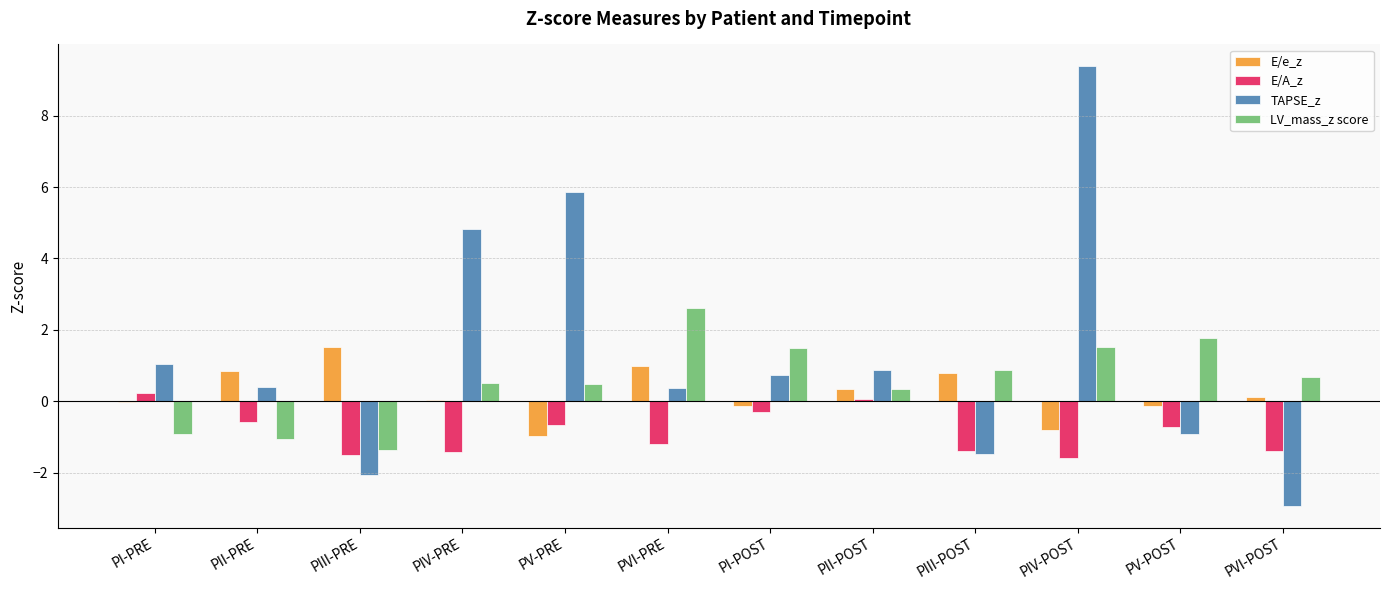

Is the value of TAPSE_z at PIV-PRE greater than the value of E/A_z at PII-POST?

Yes